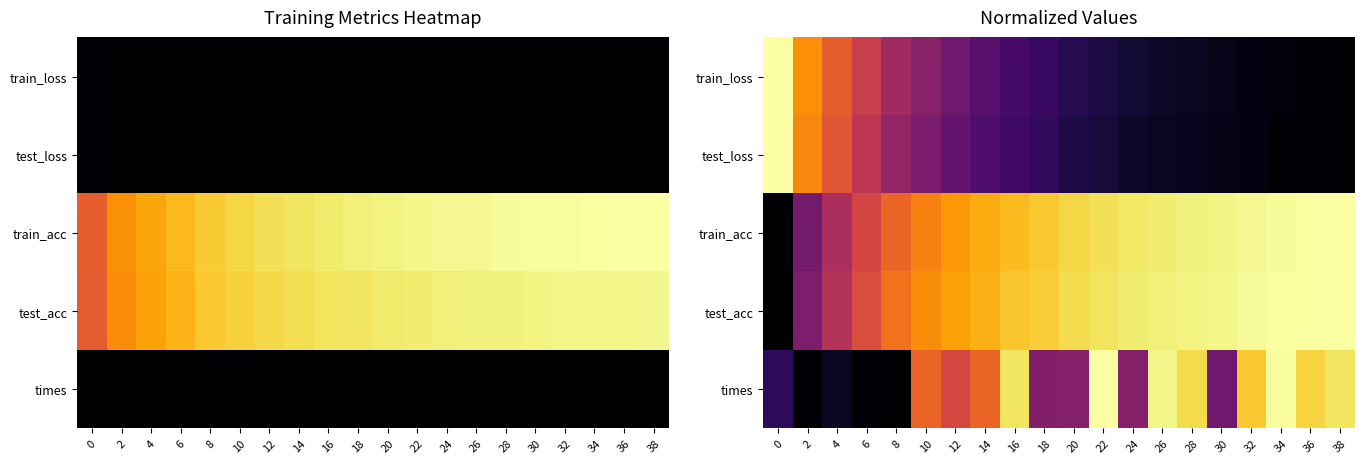

How many values in the times series exceed 0?

19